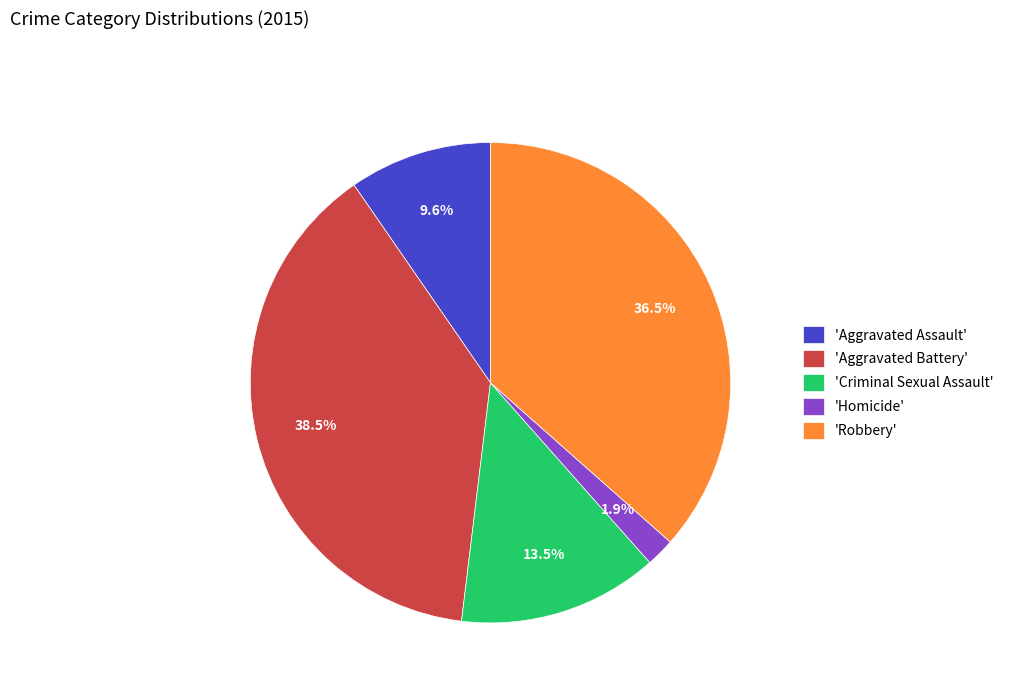

Between 'Robbery' and 'Aggravated Assault', which is larger?

'Robbery'